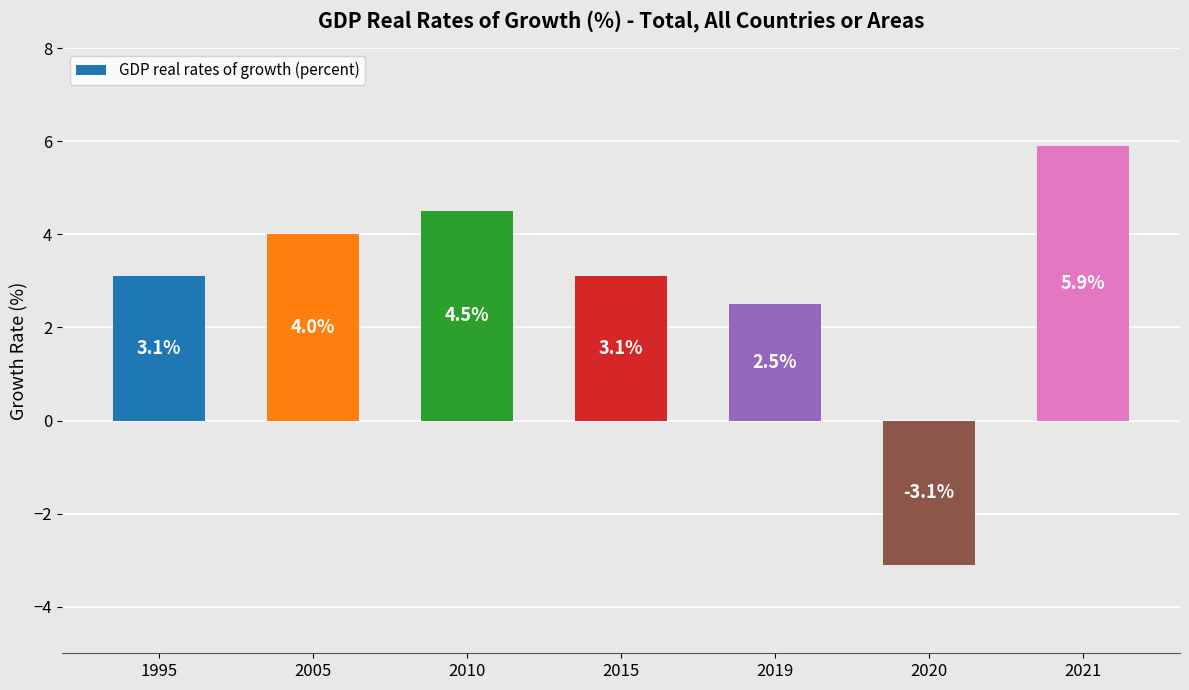

What is the approximate value at 2020?

-3.1